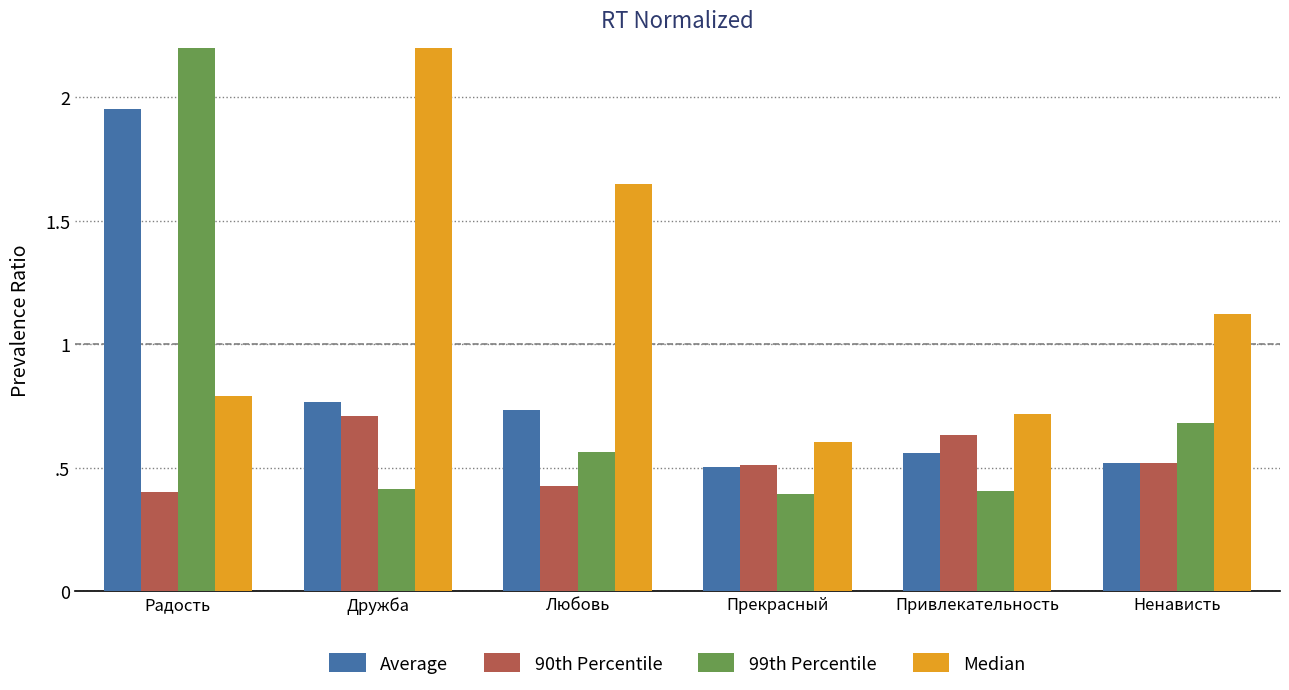

Read the 90th Percentile value at Любовь.

0.4